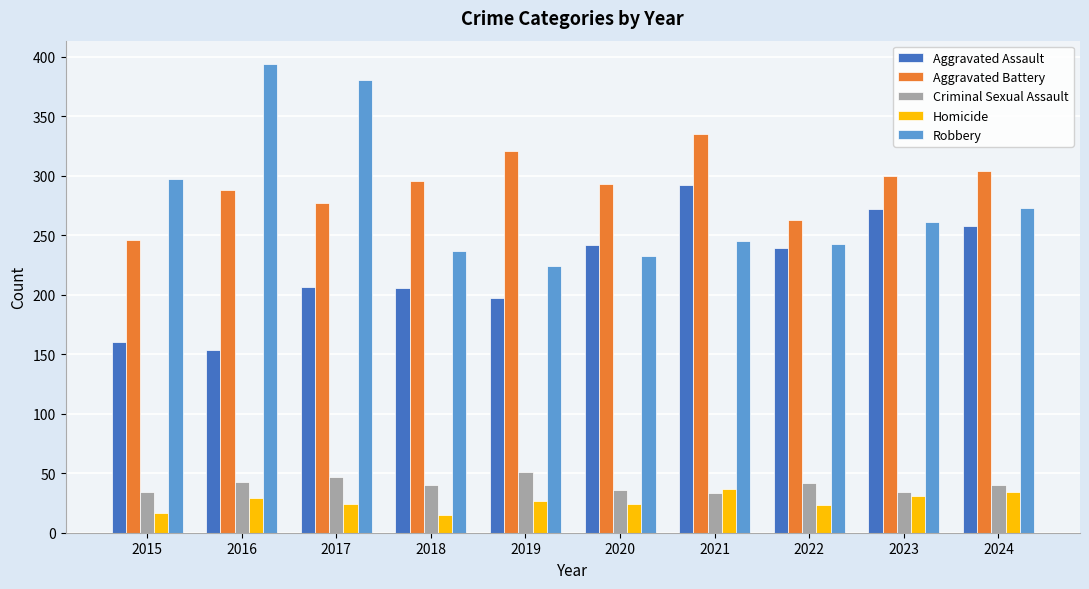

What is the difference between the maximum and minimum values in the Aggravated Assault series?

138